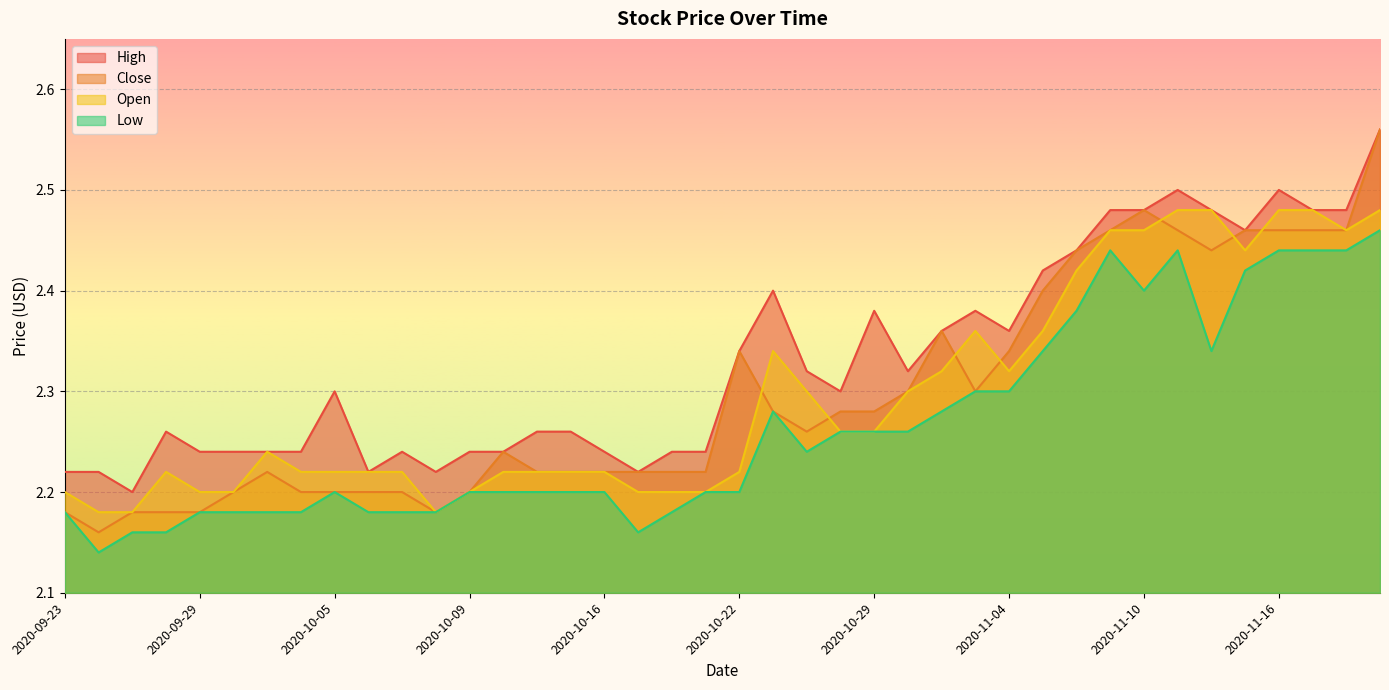

Reading left to right, list all the values displayed in this chart.

High: 2.2	2.2	2.2	2.3	2.2	2.2	2.2	2.2	2.3	2.2	2.2	2.2	2.2	2.2	2.3	2.3	2.2	2.2	2.2	2.2	2.3	2.4	2.3	2.3	2.4	2.3	2.4	2.4	2.4	2.4	2.4	2.5	2.5	2.5	2.5	2.5	2.5	2.5	2.5	2.6
Close: 2.2	2.2	2.2	2.2	2.2	2.2	2.2	2.2	2.2	2.2	2.2	2.2	2.2	2.2	2.2	2.2	2.2	2.2	2.2	2.2	2.3	2.3	2.3	2.3	2.3	2.3	2.4	2.3	2.3	2.4	2.4	2.5	2.5	2.5	2.4	2.5	2.5	2.5	2.5	2.6
Open: 2.2	2.2	2.2	2.2	2.2	2.2	2.2	2.2	2.2	2.2	2.2	2.2	2.2	2.2	2.2	2.2	2.2	2.2	2.2	2.2	2.2	2.3	2.3	2.3	2.3	2.3	2.3	2.4	2.3	2.4	2.4	2.5	2.5	2.5	2.5	2.4	2.5	2.5	2.5	2.5
Low: 2.2	2.1	2.2	2.2	2.2	2.2	2.2	2.2	2.2	2.2	2.2	2.2	2.2	2.2	2.2	2.2	2.2	2.2	2.2	2.2	2.2	2.3	2.2	2.3	2.3	2.3	2.3	2.3	2.3	2.3	2.4	2.4	2.4	2.4	2.3	2.4	2.4	2.4	2.4	2.5